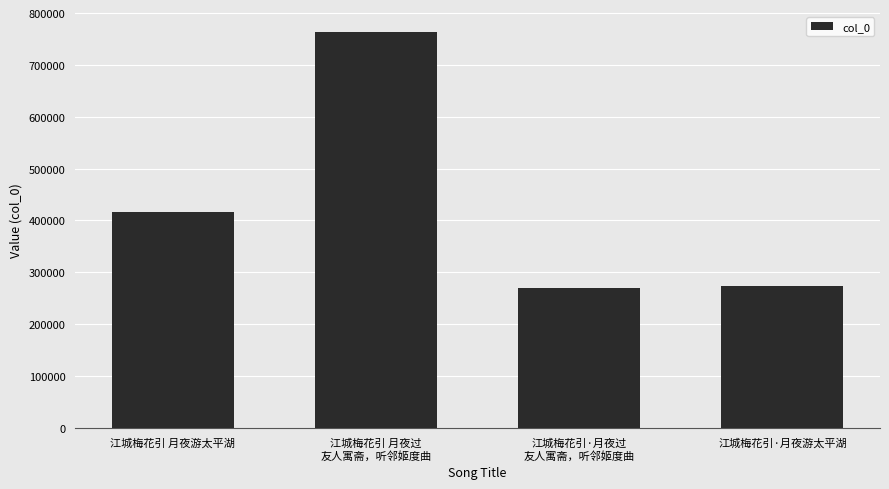

What is the average value?

431076